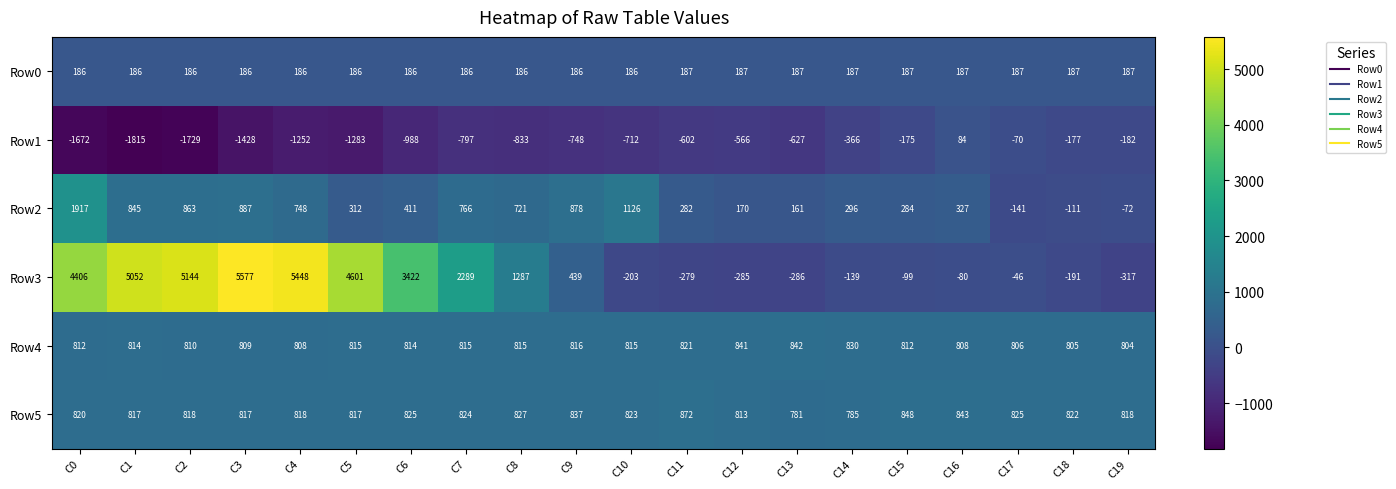

Rank the series by their maximum value, from lowest to highest.

Row1, Row0, Row4, Row5, Row2, Row3